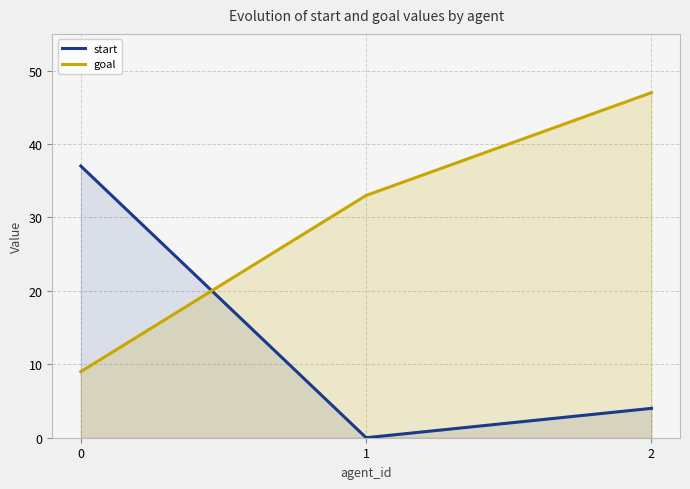

What is the sum of the goal values at 1 and 2?

80